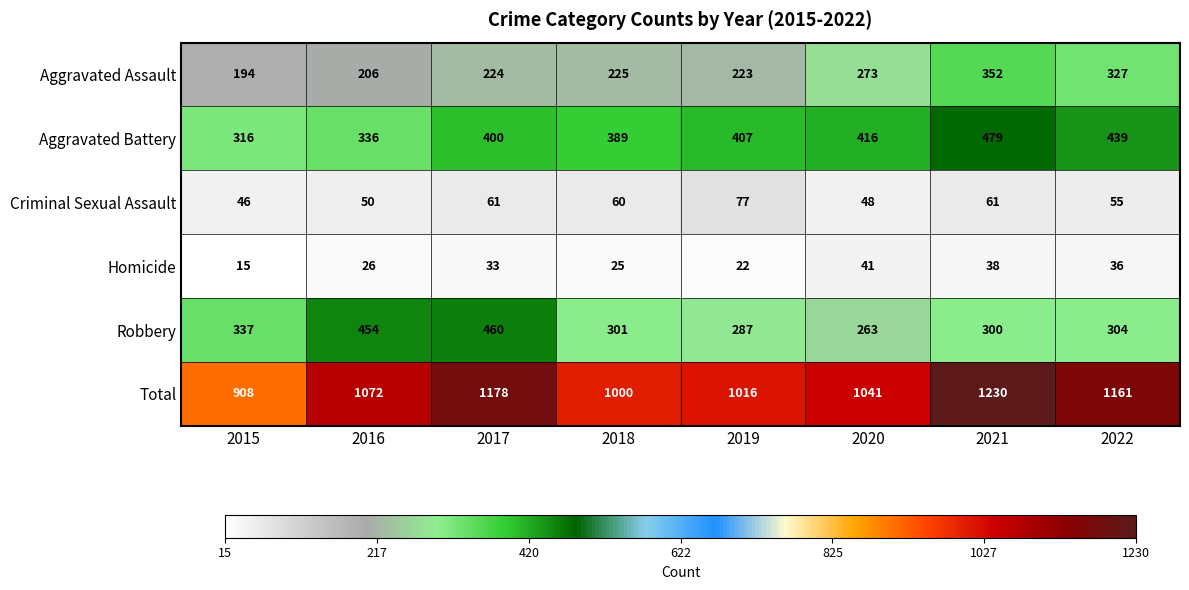

Which category has the lowest value in the Robbery series?

2020